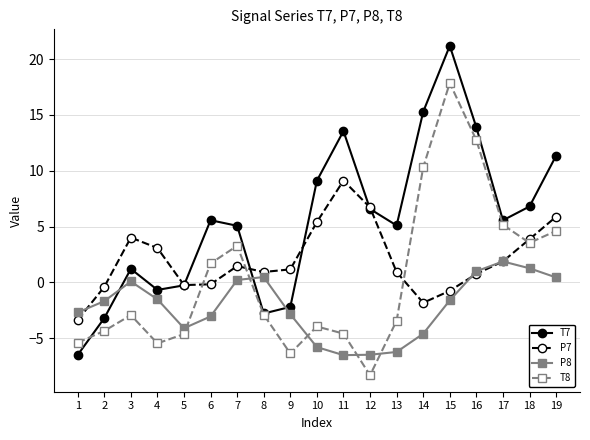

List the series in order of their peak value, highest first.

T7, T8, P7, P8